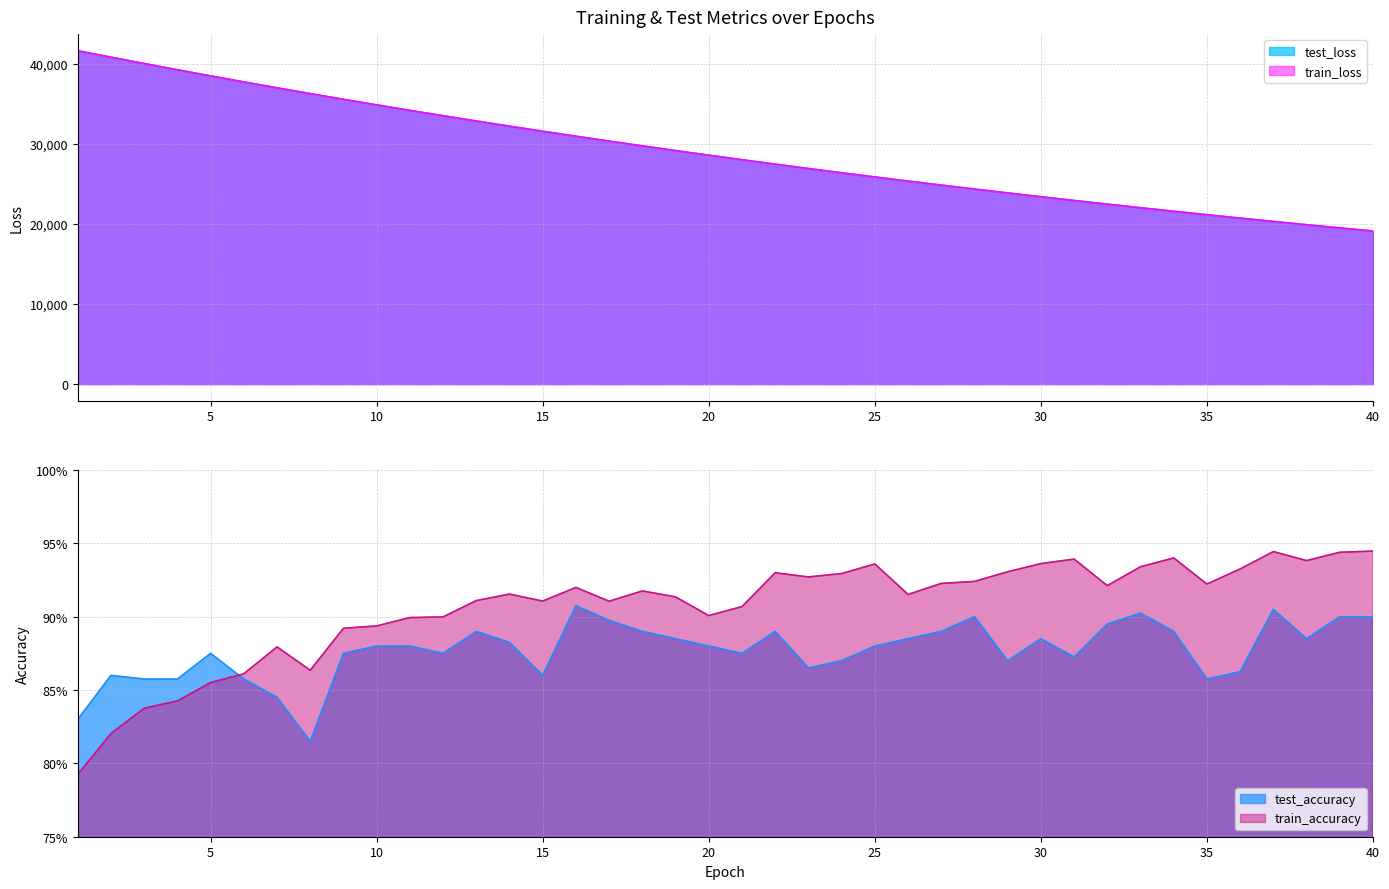

True or false: train_loss and train_accuracy cross at least once.

False